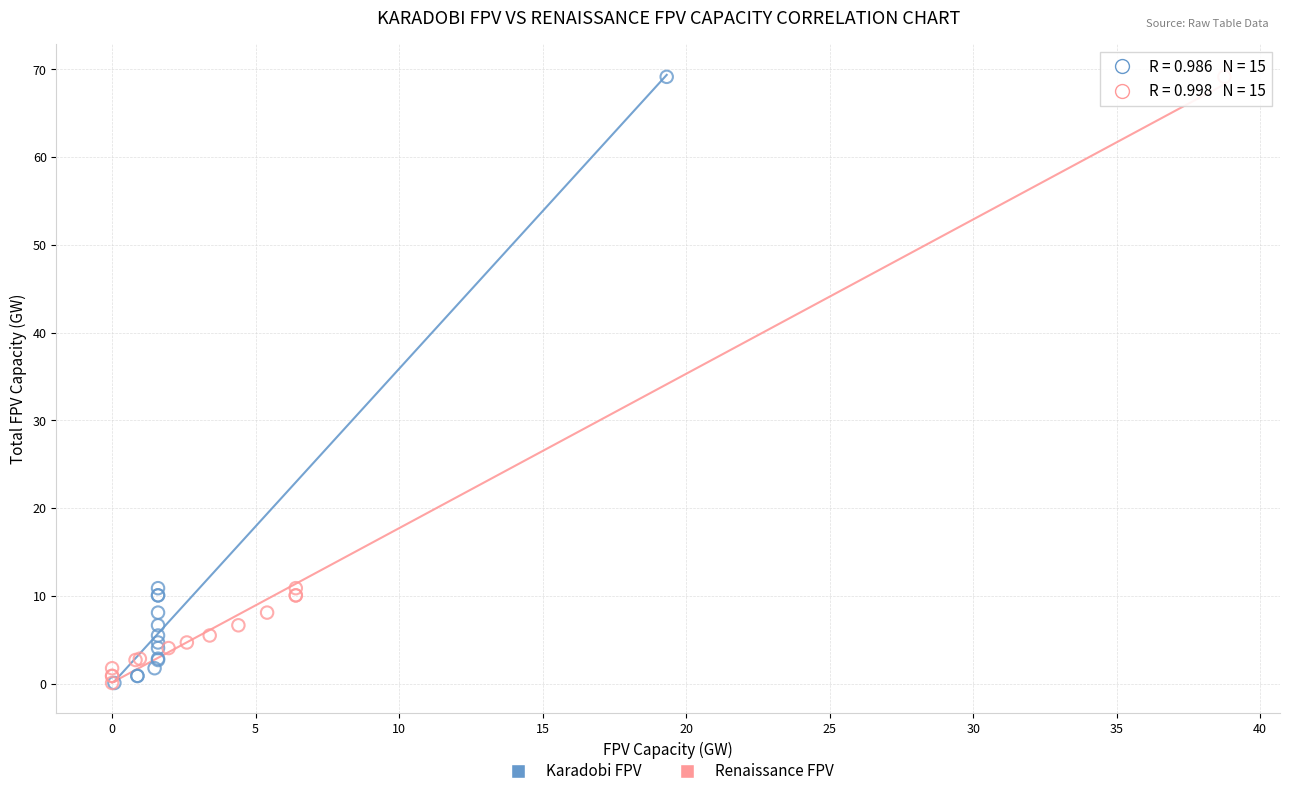

What are all the series names shown in the legend?

Karadobi FPV, Renaissance FPV